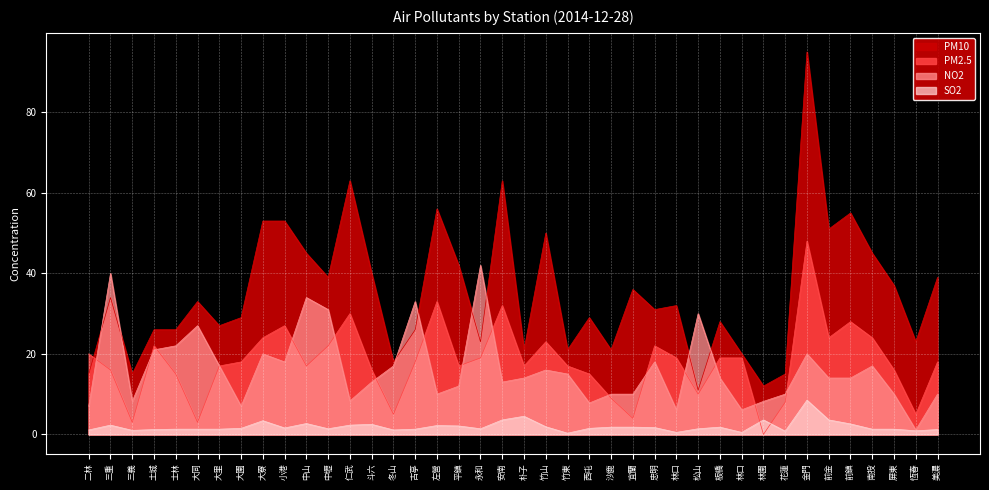

Which has a higher value, 土城 or 大里?

大里